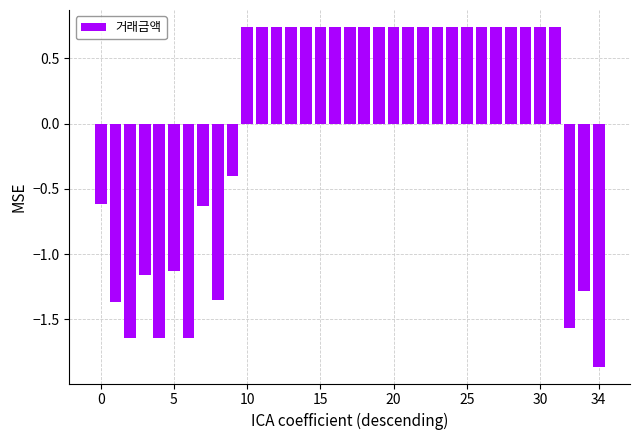

What is the difference between the second highest and minimum values?

2.6